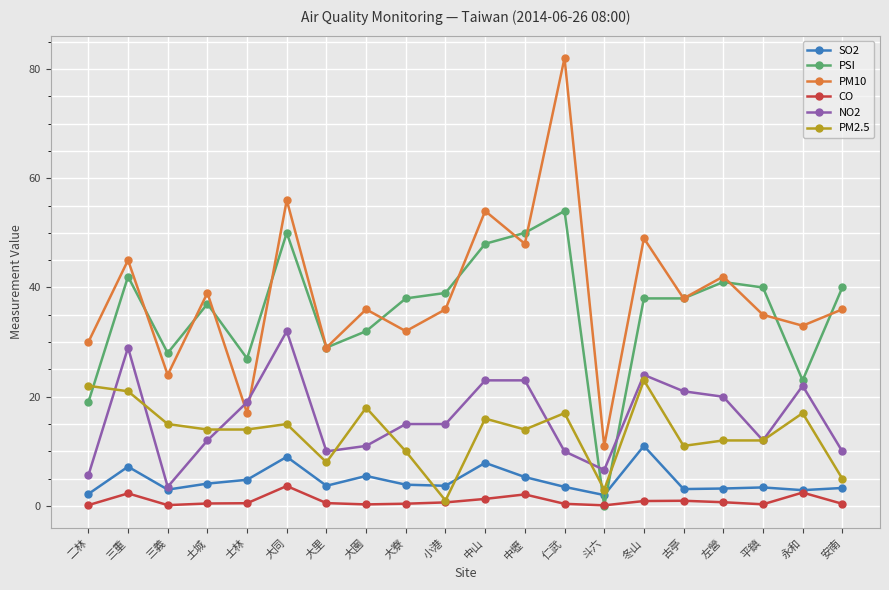

Is the value of NO2 at 安南 greater than the value of PM10 at 古亭?

No